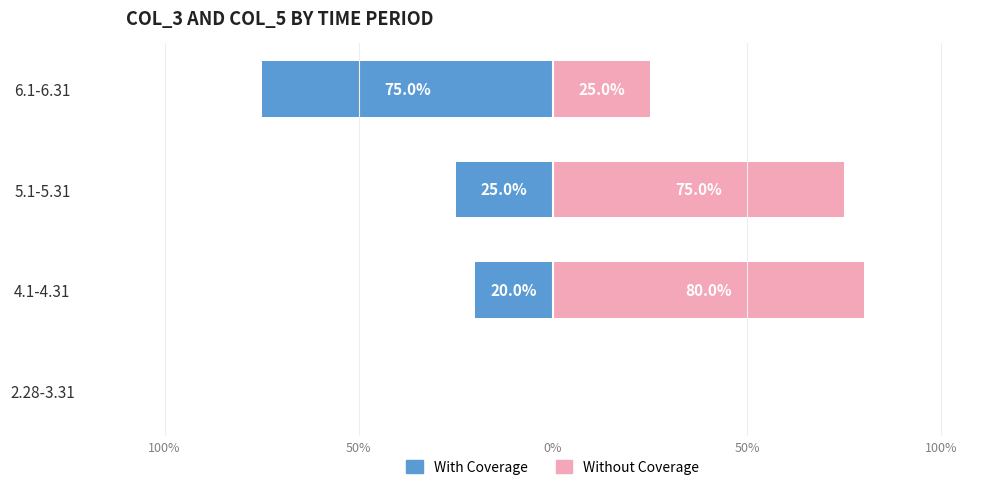

List the series in order of their overall mean, lowest first.

With Coverage, Without Coverage